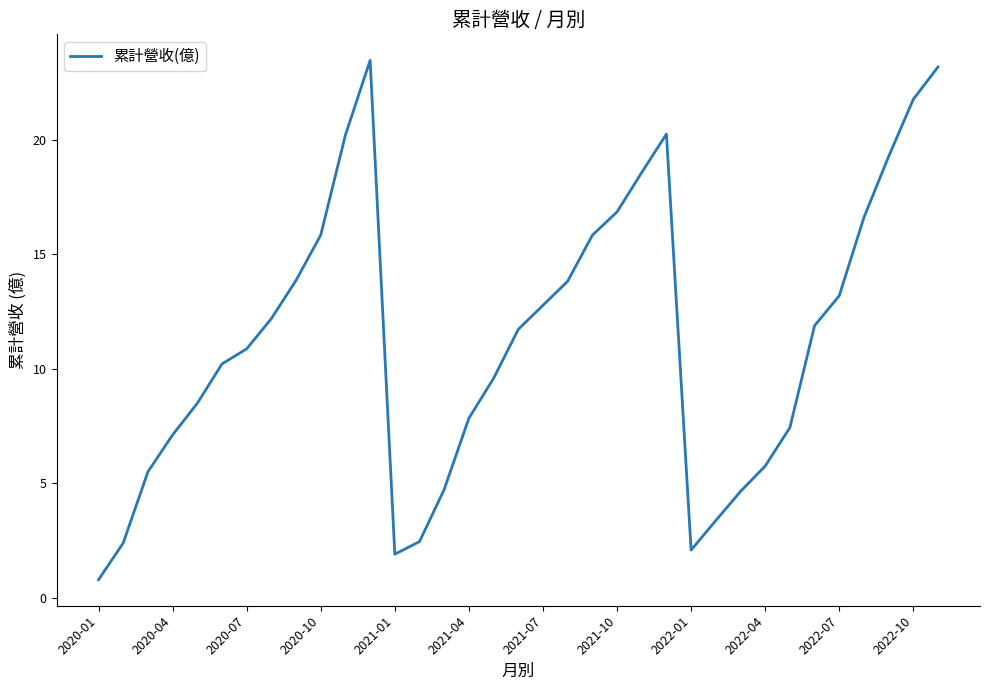

What is the difference between the maximum and minimum values?

22.7